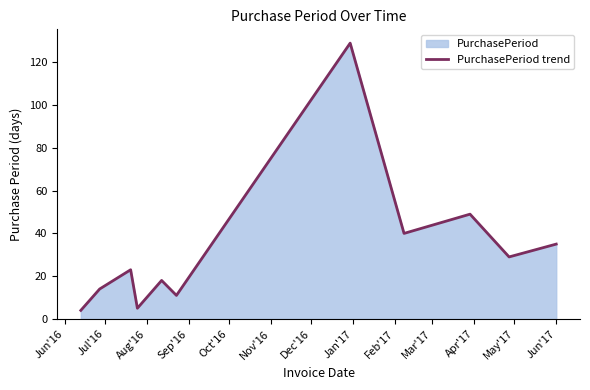

What is the difference between the second highest and minimum values?

45